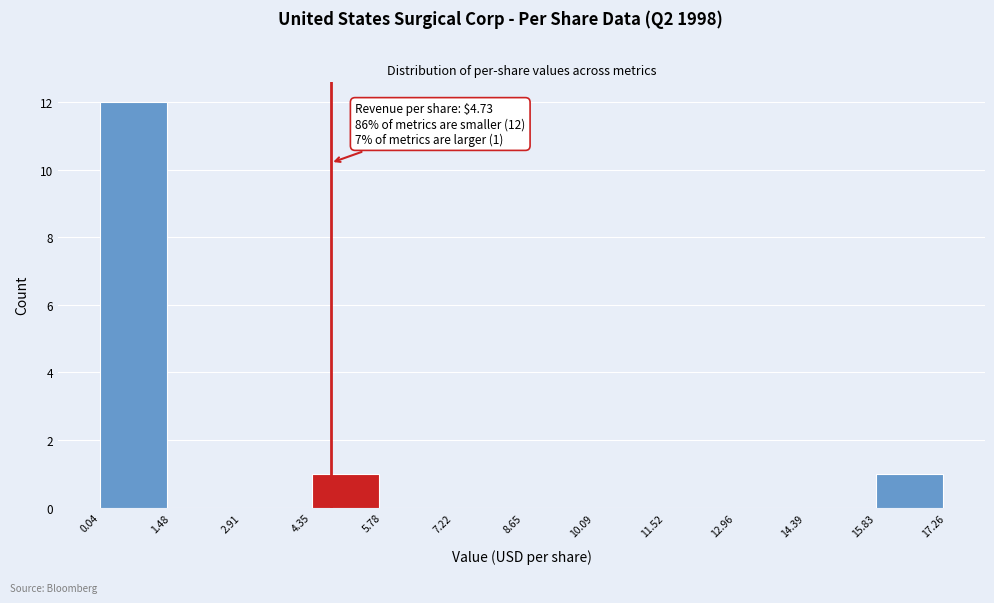

Over which range of the x-axis is the bar tallest?

0.04 to 1.48